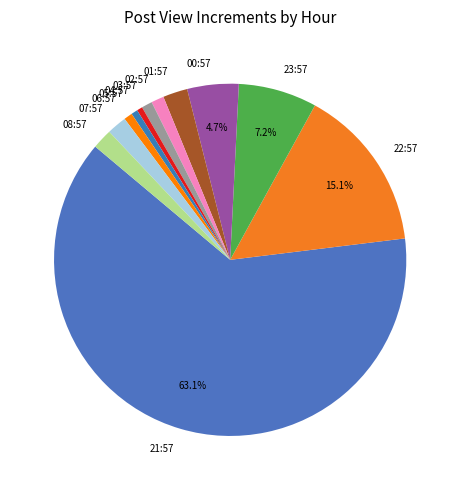

Is 21:57 the majority of the pie?

Yes